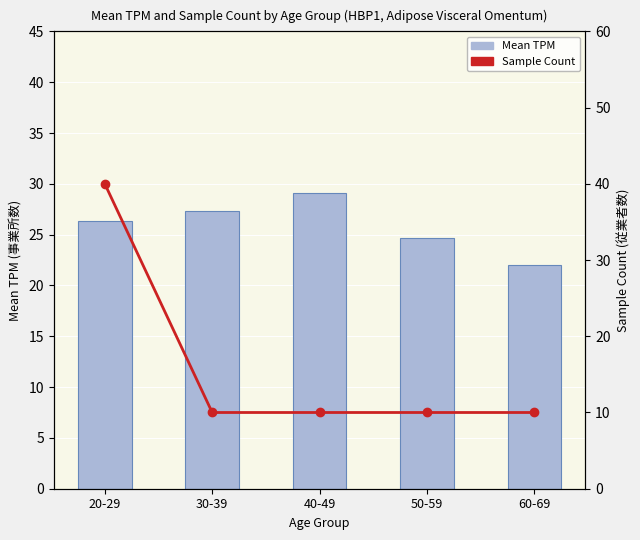

Rank the series by their maximum value, from lowest to highest.

Mean TPM, Sample Count